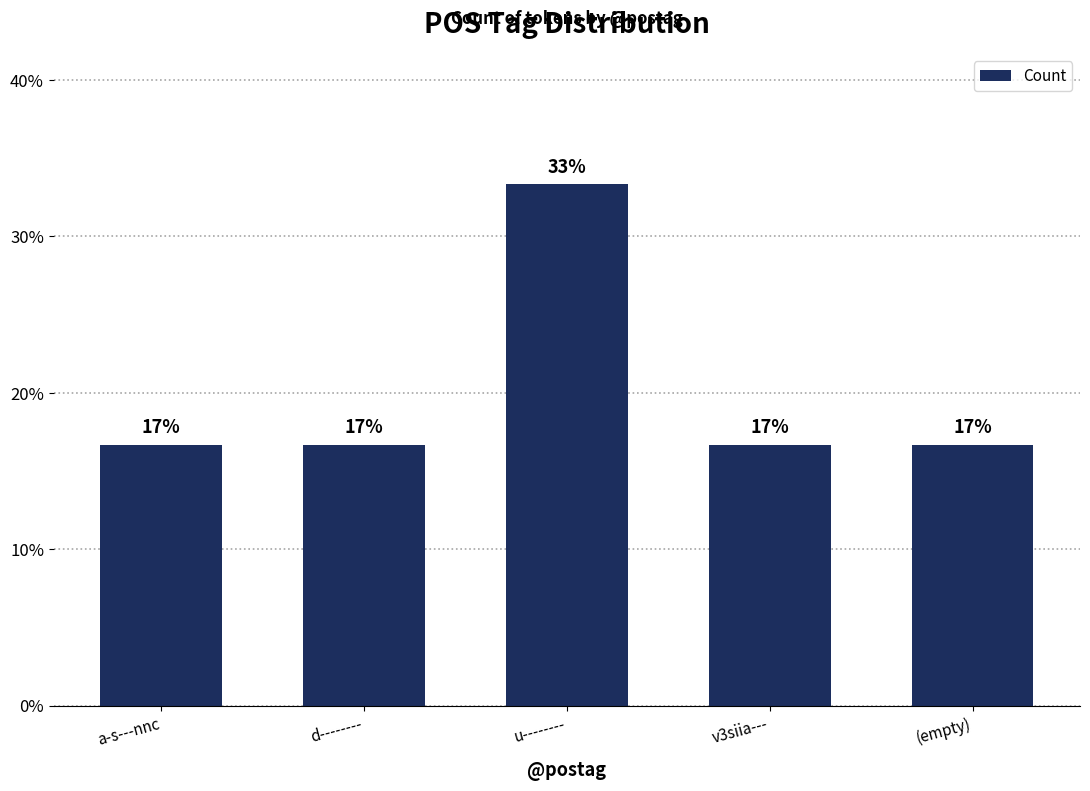

Are the bars horizontal?

No